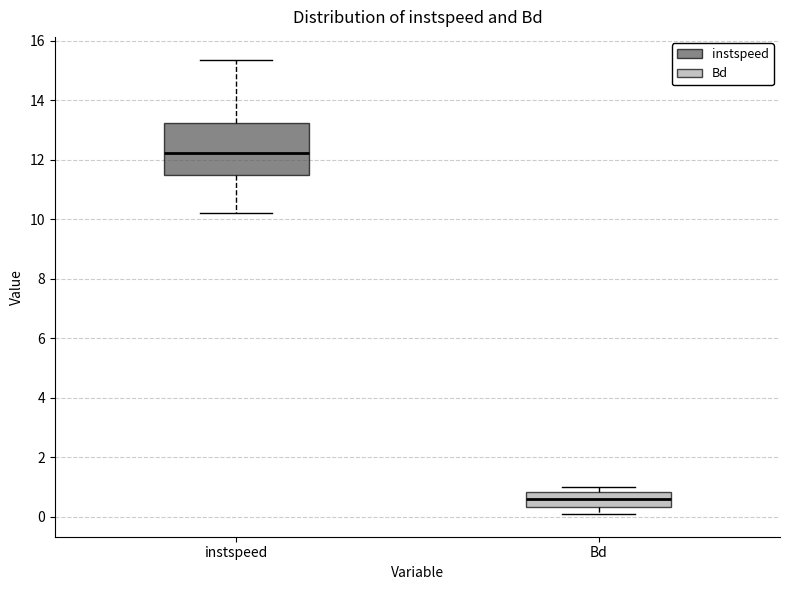

Where does the lower whisker of the box for Bd end on the y-axis? The values are not printed on the chart, so give them approximately, as read against the axis.

0.0